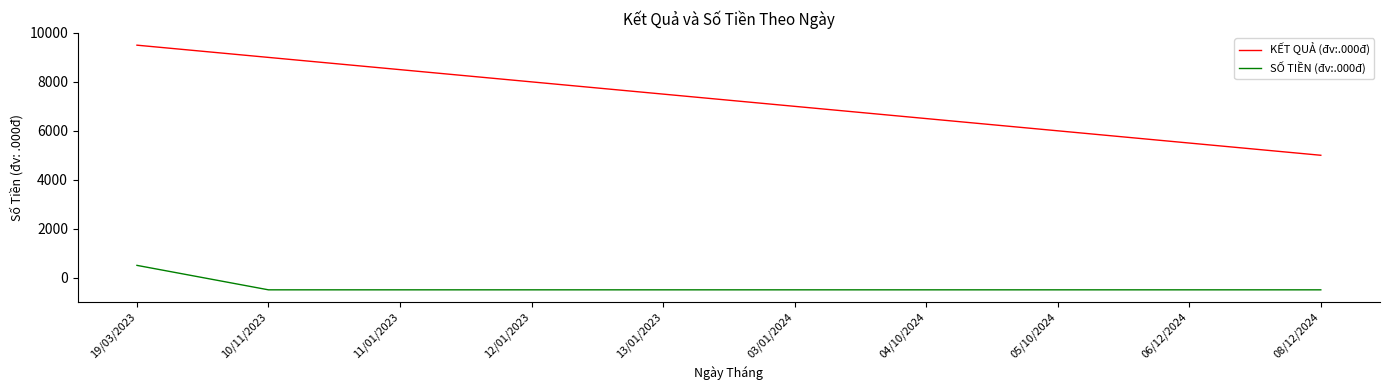

Which series has the largest total across all categories?

KẾT QUẢ (đv:.000đ)